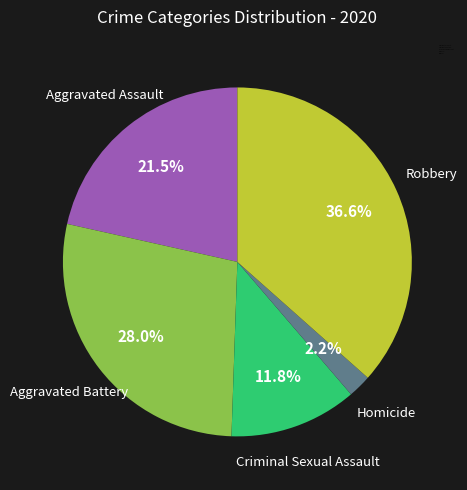

How many slices are in this pie chart?

5